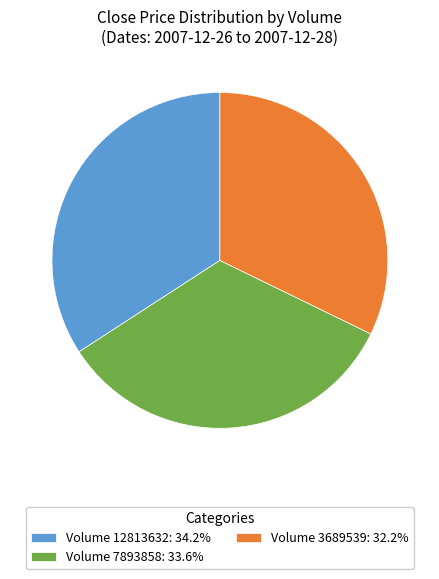

Combined, do Volume 3689539: 32.2% and Volume 7893858: 33.6% account for over 50%?

Yes